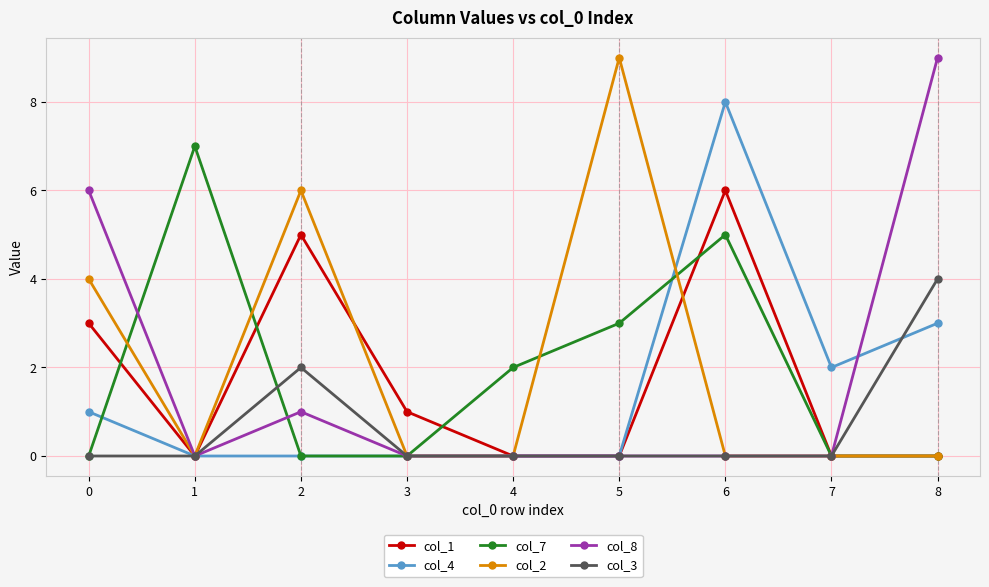

True or false: col_7 has more than 1 points higher than both neighbors.

True